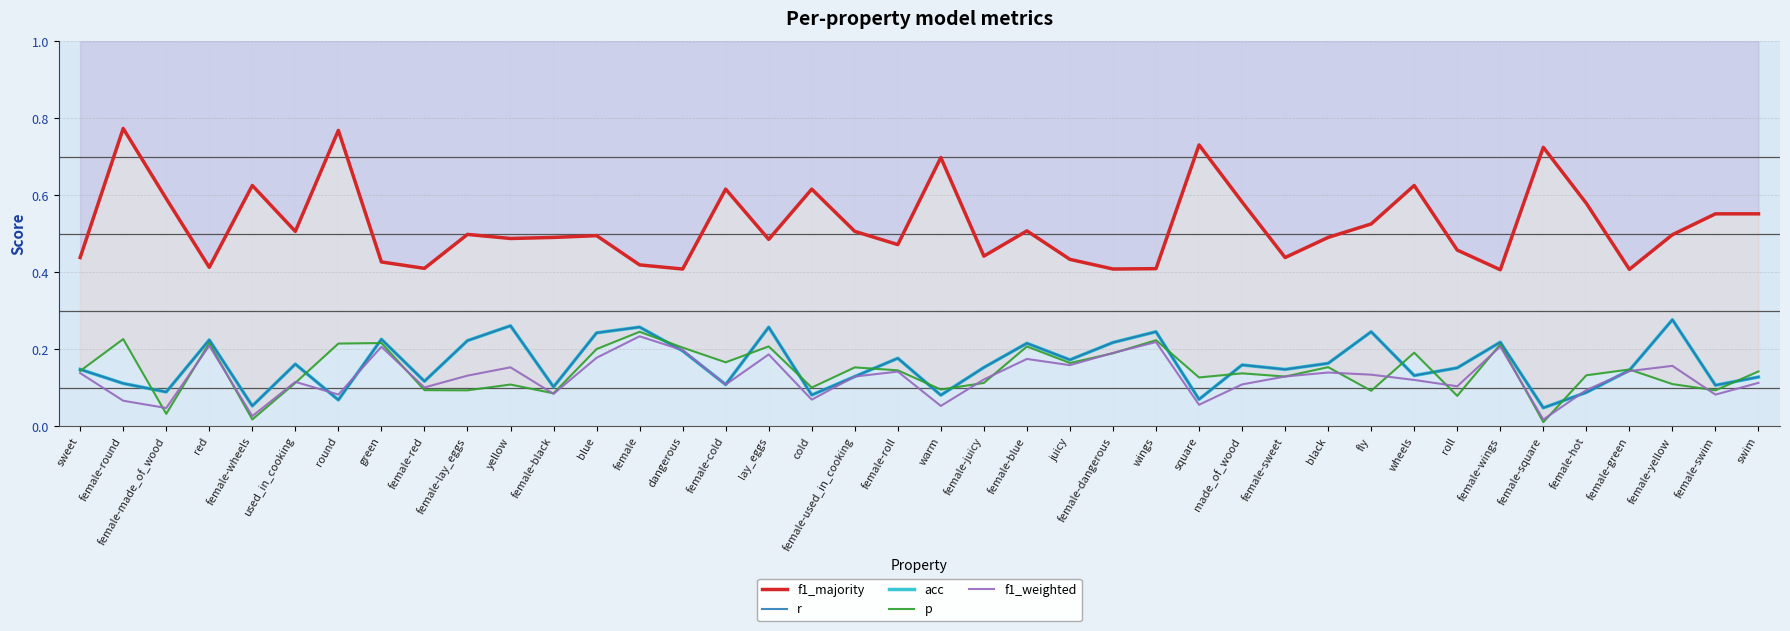

Where is the first local maximum for p?

female-round